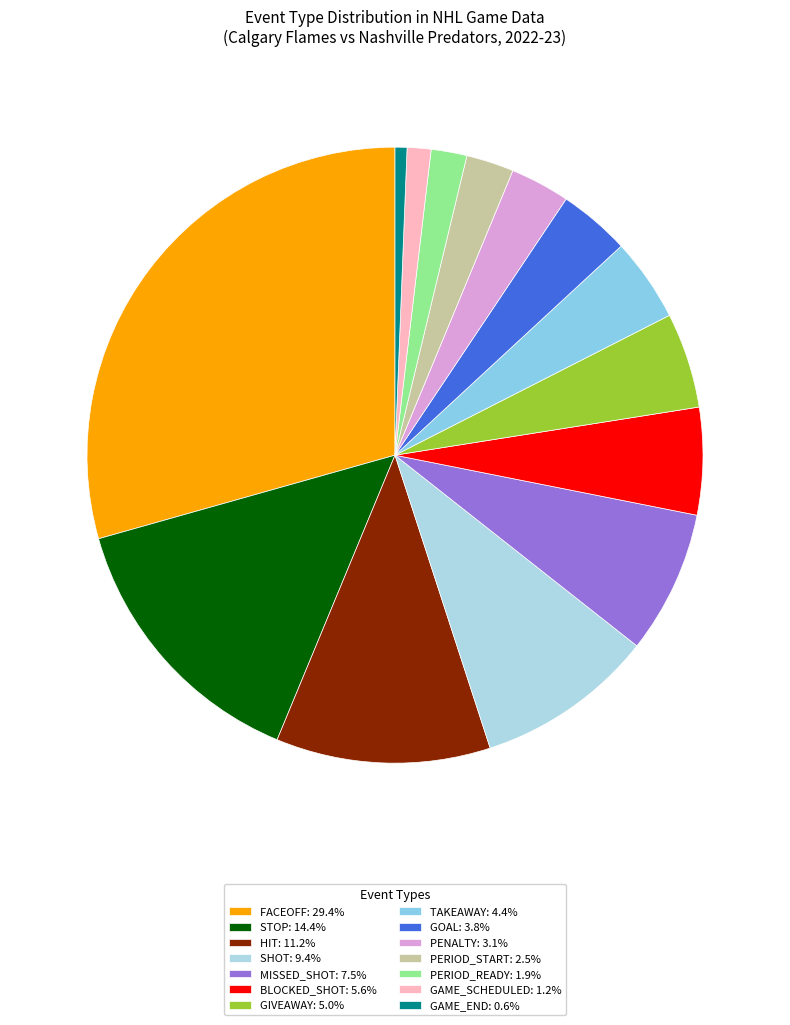

Count the number of slices in the pie.

14